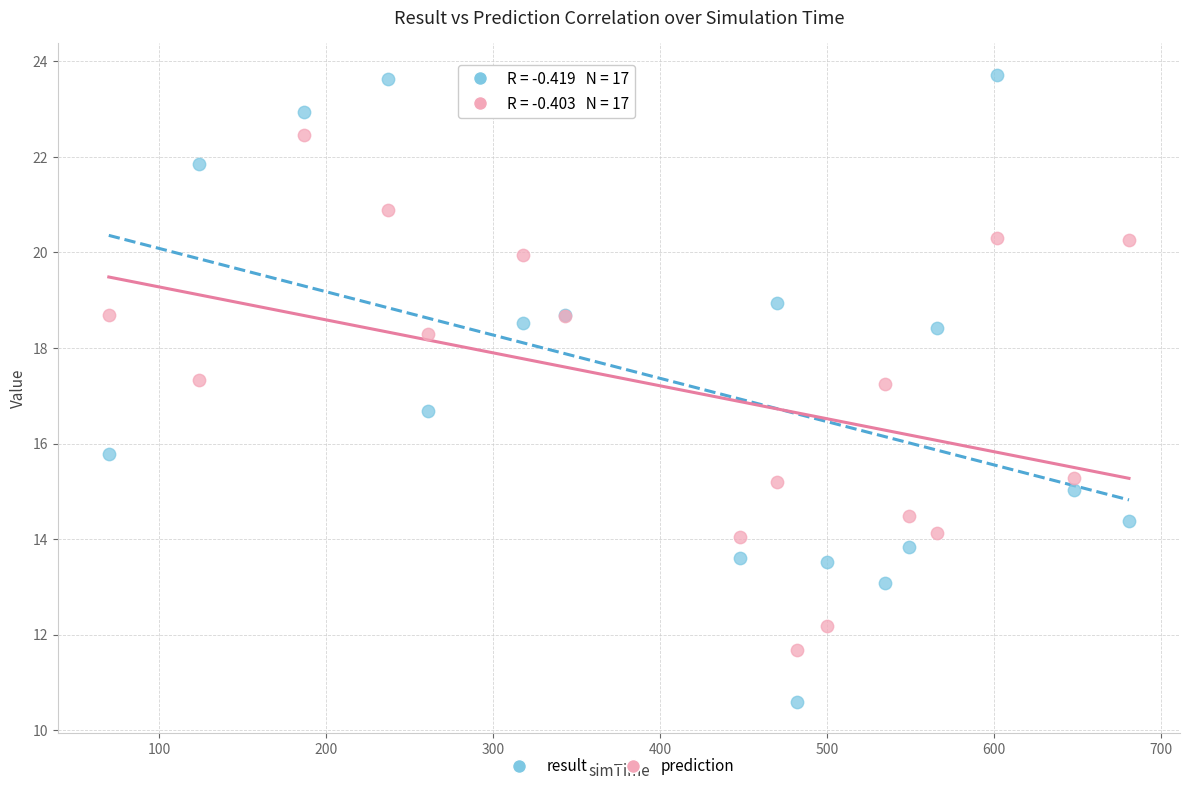

Which series has the largest Y range (max minus min)?

result